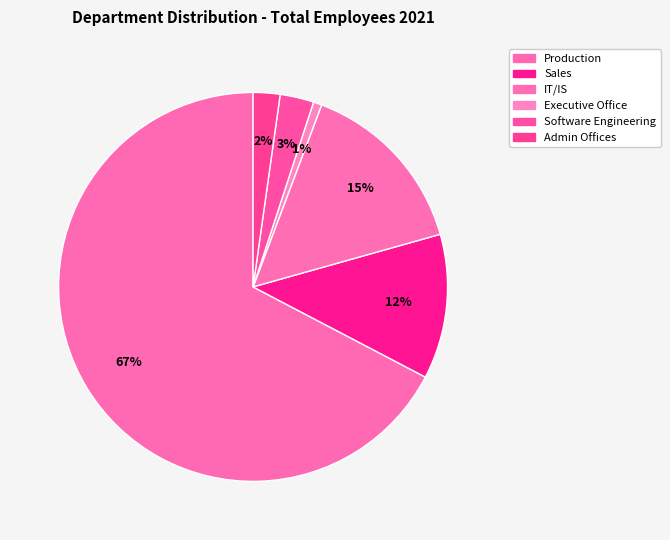

True or false: Admin Offices accounts for 2% of the total.

True